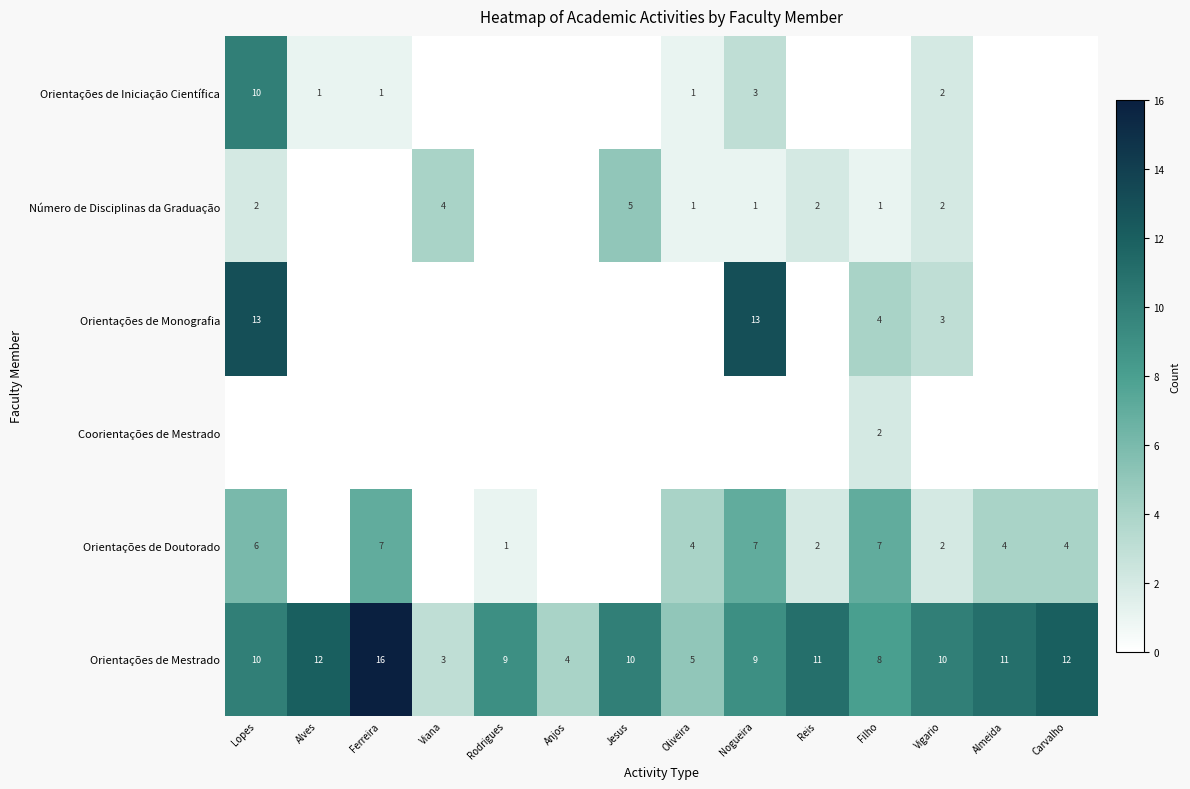

How many series are shown in this chart?

6